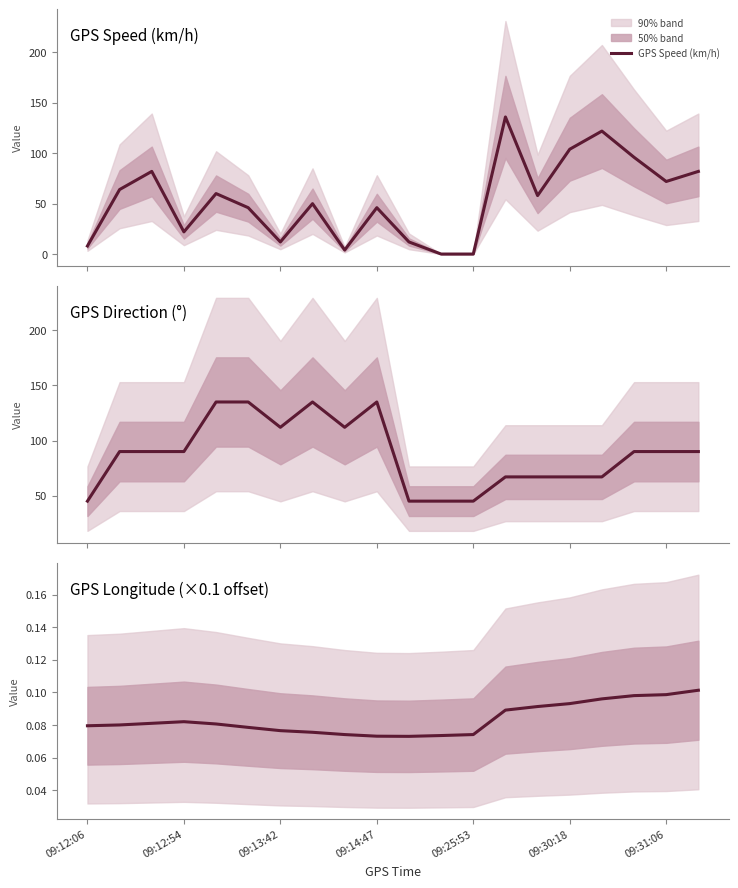

Between which two adjacent categories do GPS Direction (°) and GPS Speed (km/h) first intersect?

12 and 13